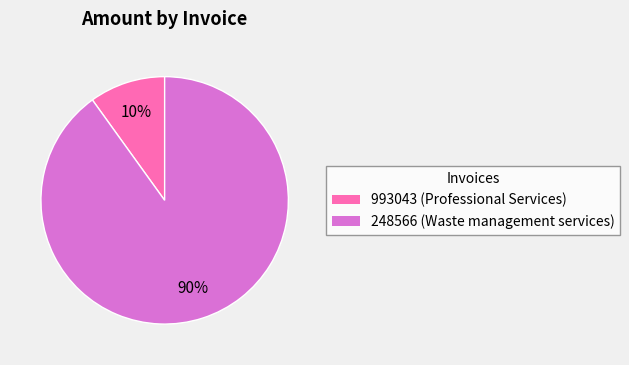

Which category accounts for the majority?

248566